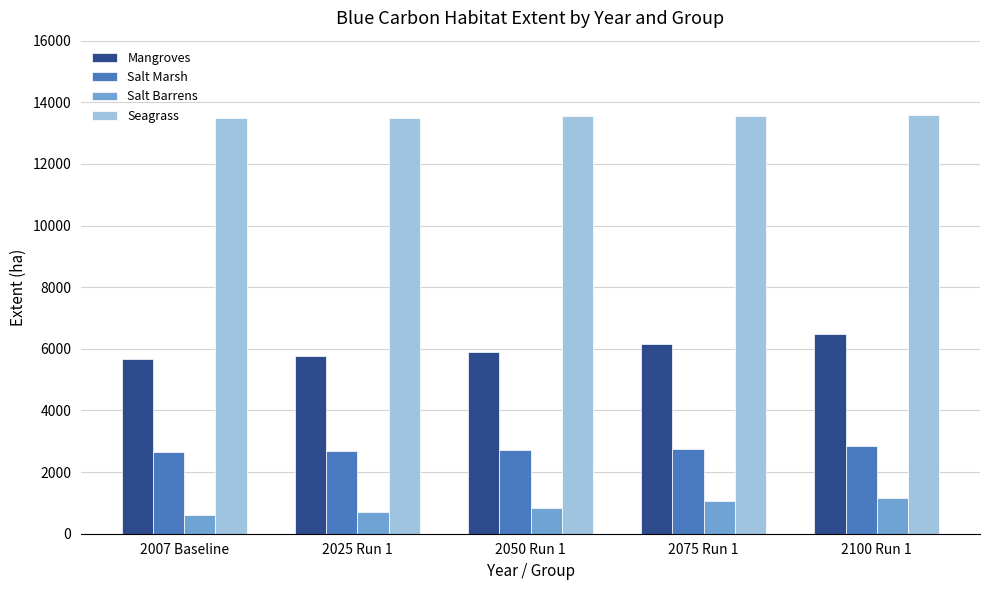

What is the highest value of the Salt Marsh series?

2845.4